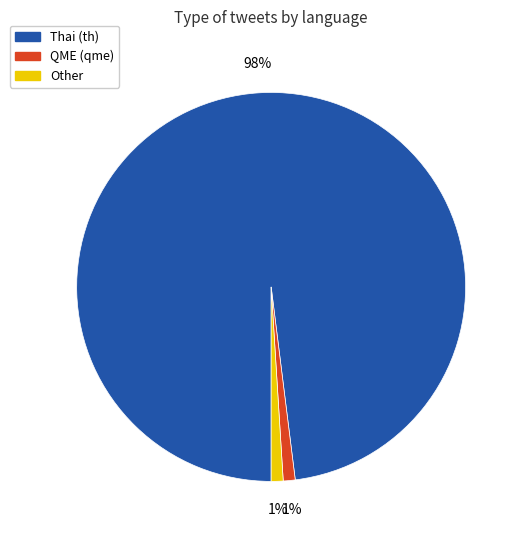

Does any single category account for the majority?

Yes